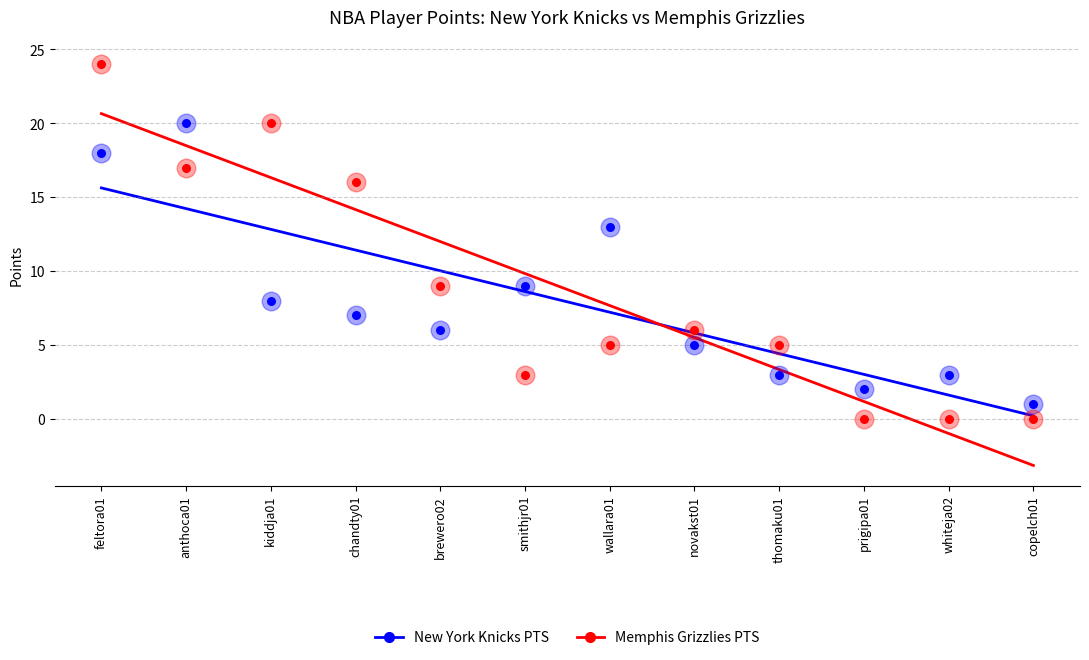

Which series contains the highest Y value?

Memphis Grizzlies PTS